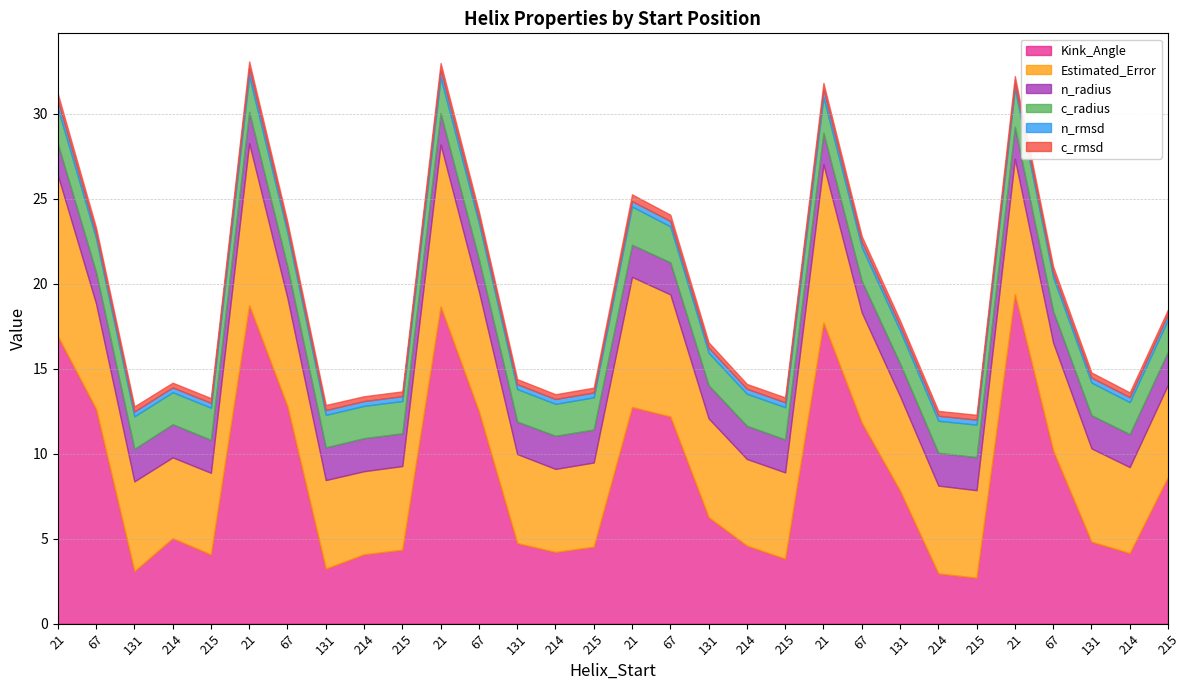

How many lines are shown in the chart?

6